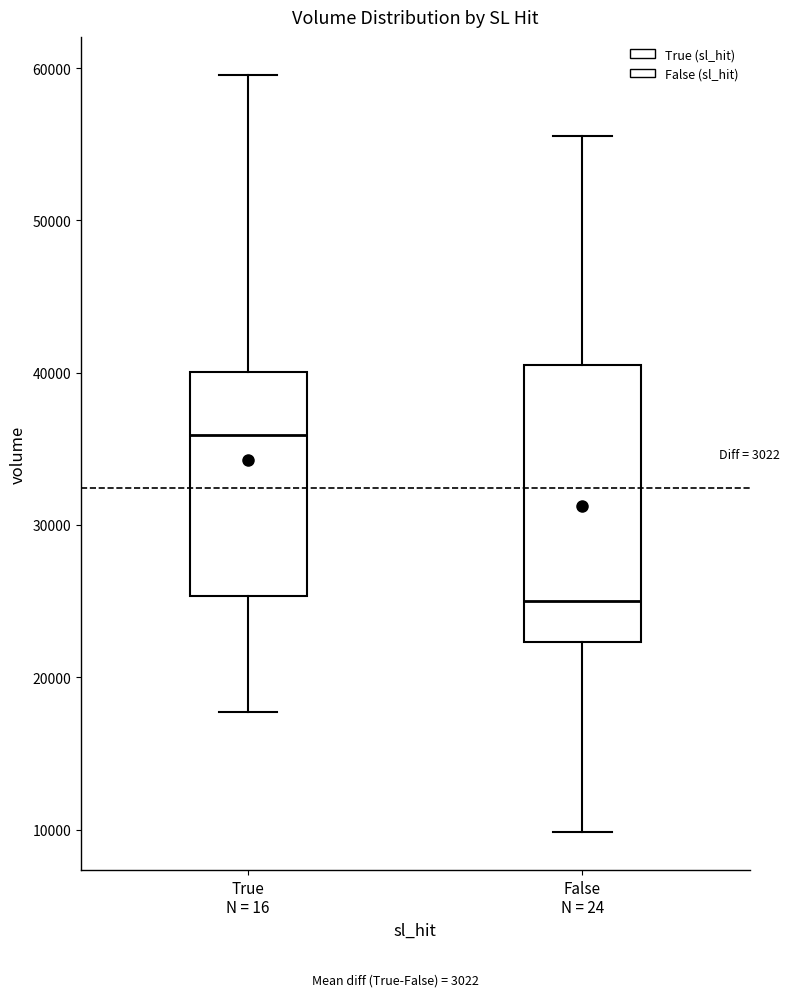

Reading left to right, read every box against the y-axis: the position of its median line, the range the box covers, and the ends of its whiskers. The values are not printed on the chart, so give them approximately, as read against the axis.

True N = 16: median 36000, box 25000 to 40000, whiskers 18000 to 60000
False N = 24: median 25000, box 22000 to 41000, whiskers 10000 to 56000